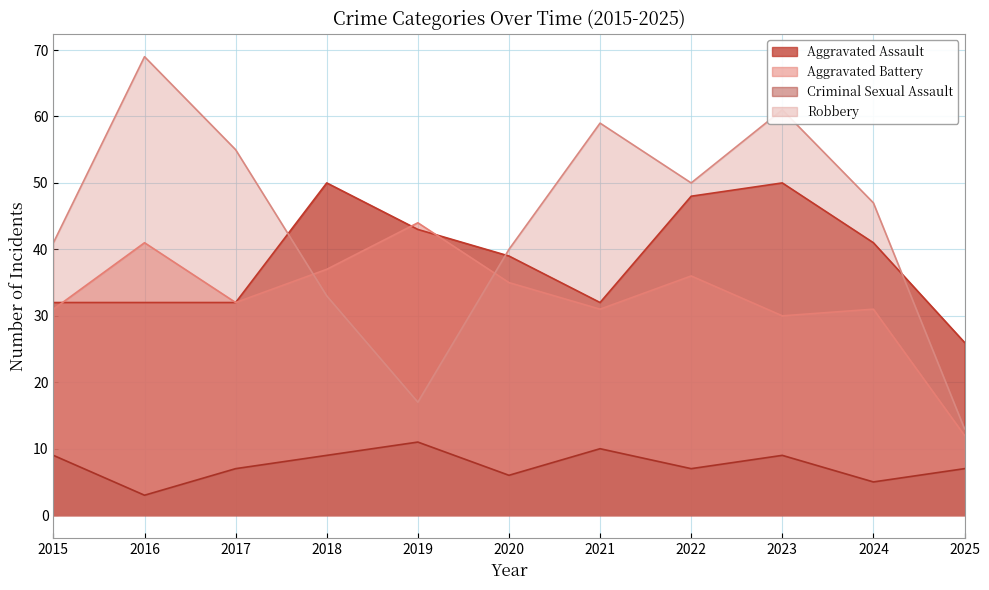

What is the value of the Robbery point at the 11th from the left?

13